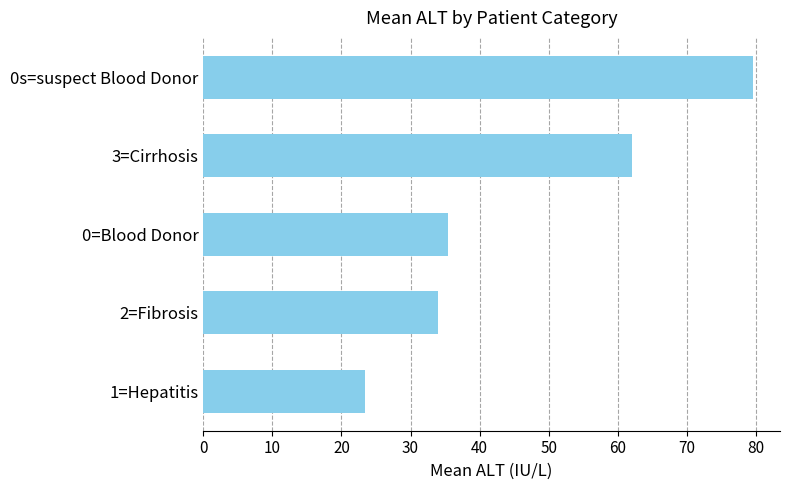

How many categories are shown in the chart?

5